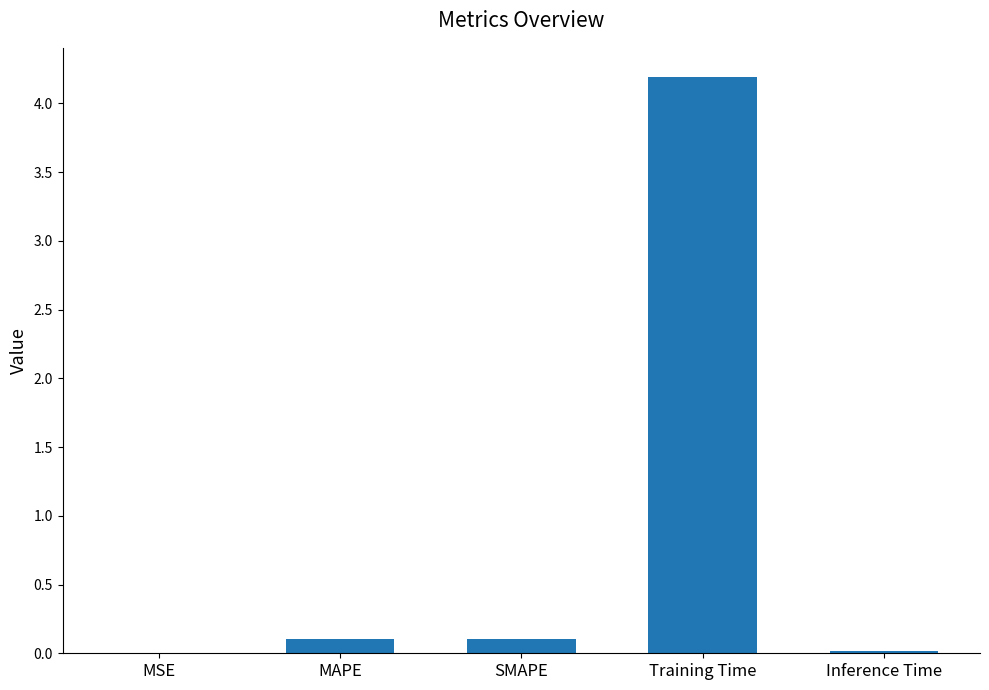

What is the greatest value displayed?

4.2